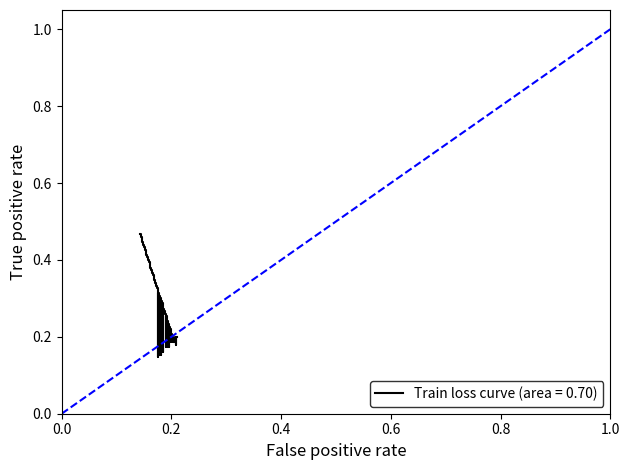

What is the maximum value shown in the chart?

1